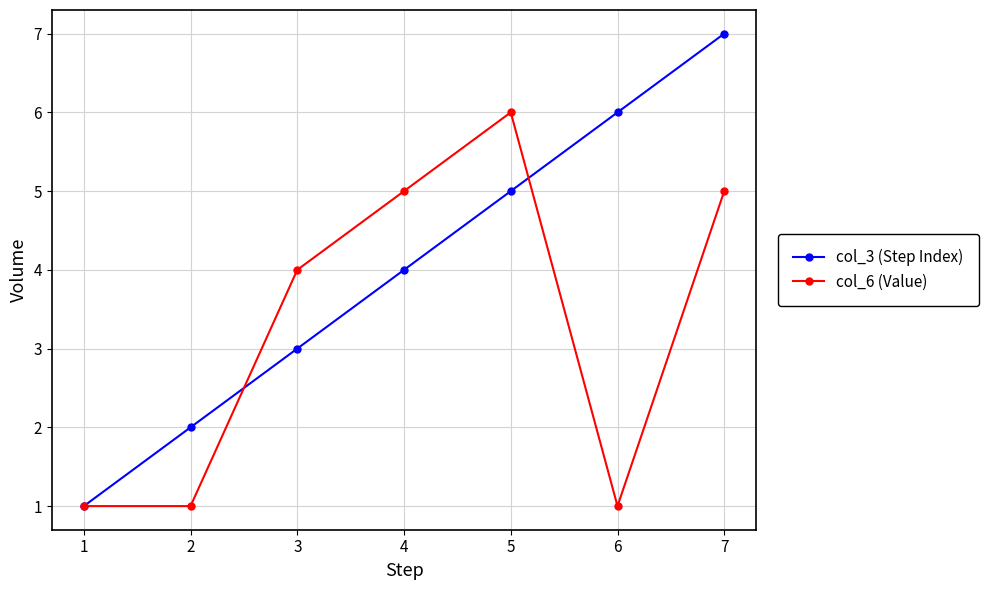

True or false: col_3 (Step Index) has more than 2 points higher than both neighbors.

False